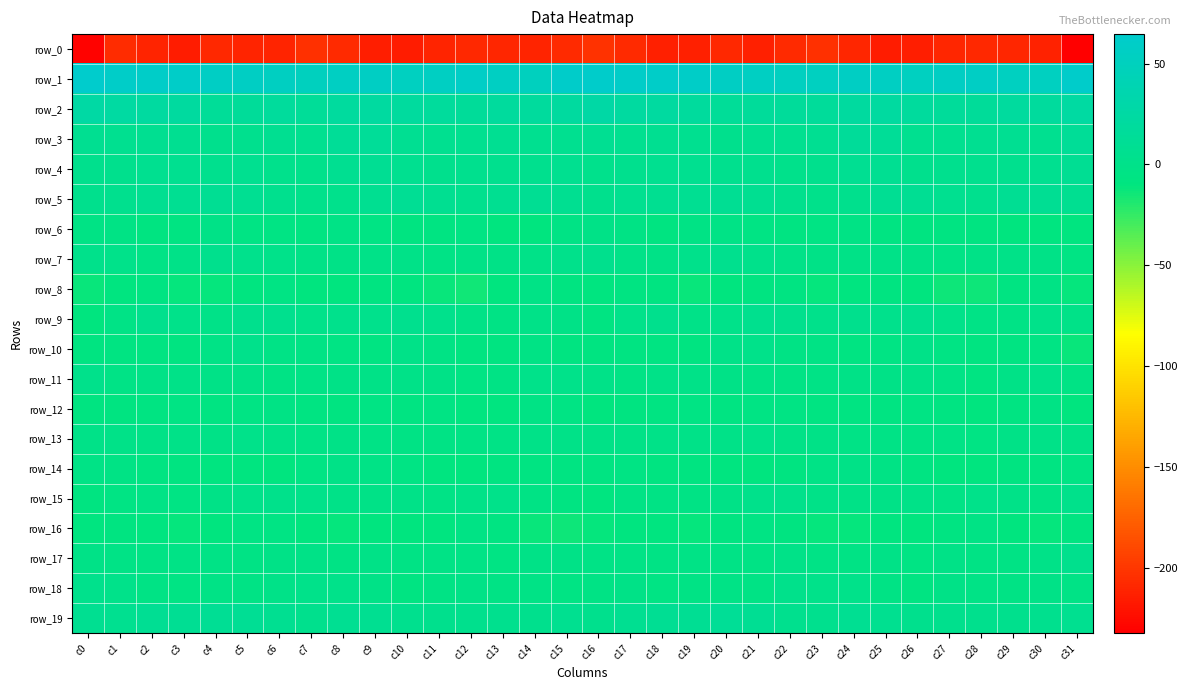

Reading left to right, transcribe all the data shown in this chart.

row_0: -230.7	-206.8	-210.9	-215.2	-208.8	-211.6	-211.3	-204.4	-207.6	-214.0	-215.9	-211.0	-208.2	-209.7	-211.1	-207.6	-202.5	-207.3	-213.3	-213.3	-208.5	-213.1	-208.1	-204.2	-210.3	-215.7	-214.7	-209.4	-208.7	-209.9	-212.5	-232.5
row_1: 64.6	60.9	60.4	60.4	56.6	55.3	54.0	51.1	54.7	55.9	52.8	54.6	57.7	54.6	50.9	61.2	63.1	60.5	60.5	59.4	55.5	55.2	52.9	51.9	56.2	54.6	52.5	56.0	57.3	52.8	52.5	62.6
row_2: 25.7	23.9	22.4	21.0	14.6	15.7	17.1	14.6	19.6	22.4	20.0	17.1	15.5	19.0	18.5	20.6	26.7	22.7	22.8	18.5	13.8	16.8	15.9	16.2	21.1	22.2	18.7	16.5	15.8	20.2	18.2	23.3
row_3: 6.9	5.6	6.8	6.9	4.2	4.8	6.6	5.6	12.9	14.5	8.0	6.1	6.3	8.4	6.0	6.1	8.3	5.5	7.7	5.7	3.7	6.0	6.0	7.8	14.8	12.6	6.5	6.2	6.7	8.3	5.8	12.7
row_4: 3.2	3.8	5.5	6.0	5.0	5.6	2.5	1.2	6.8	8.9	5.6	4.1	5.2	4.6	5.1	5.6	3.0	4.9	5.7	5.8	4.9	5.0	1.4	3.1	8.4	8.1	4.1	4.8	4.8	4.9	5.8	9.6
row_5: 3.5	4.8	6.8	7.8	9.3	8.7	4.9	1.7	2.6	6.7	10.8	7.3	5.1	7.7	10.0	7.5	4.2	6.3	7.0	8.4	9.4	7.6	3.7	1.9	3.4	9.0	9.6	6.4	5.0	9.2	9.2	7.2
row_6: -4.7	-4.1	-7.7	-6.3	-2.6	-5.4	-5.8	-7.2	-3.7	-5.9	-7.4	-7.3	-5.8	-10.0	-9.7	-4.3	-1.9	-4.5	-8.4	-4.4	-3.3	-5.8	-6.5	-5.8	-4.1	-6.9	-7.6	-6.3	-7.4	-10.5	-9.2	-9.2
row_7: 1.0	0.4	-2.7	-0.4	4.2	3.0	0.6	-2.6	-2.2	-1.3	-0.7	-3.5	-2.4	-1.8	-0.9	1.1	3.5	-0.4	-2.6	1.5	4.6	1.7	-0.9	-2.3	-2.2	-0.5	-1.8	-3.2	-2.6	-1.1	-2.2	-5.3
row_8: -12.7	-8.9	-7.1	-11.4	-11.2	-9.6	-5.6	-9.9	-10.7	-7.6	-9.3	-12.7	-14.4	-10.0	-3.4	-7.7	-9.3	-6.8	-8.5	-12.1	-10.7	-8.3	-6.3	-11.1	-9.0	-7.6	-10.1	-13.8	-13.9	-6.7	-4.9	-11.7
row_9: -10.7	-3.4	3.7	0.2	-0.7	3.3	4.7	0.7	2.6	3.0	4.5	2.0	-2.4	-4.4	-0.7	-2.6	-6.2	0.4	3.1	-0.9	0.4	4.9	3.1	0.9	3.6	2.8	5.0	-0.1	-3.5	-3.8	0.3	-1.5
row_10: -8.4	-7.3	-6.4	-8.4	-3.3	1.0	-3.3	-4.2	-5.3	-6.4	-1.5	-4.4	-8.1	-7.7	-4.7	-7.6	-7.6	-6.8	-7.1	-7.5	-0.5	-0.2	-4.2	-4.0	-6.4	-5.3	-1.0	-5.9	-8.5	-6.7	-5.1	-12.5
row_11: 0.9	-3.6	-2.4	-0.6	-2.5	-2.0	-4.9	-3.8	-2.7	-1.9	-1.3	-1.8	-5.8	-4.8	-0.0	0.4	-0.4	-4.3	-1.3	-1.5	-2.0	-2.9	-5.0	-3.0	-2.4	-2.5	-0.5	-2.9	-6.7	-2.4	-0.4	-4.0
row_12: -7.6	-8.1	-6.9	-5.3	-6.4	-5.9	-4.3	-6.7	-7.4	-5.7	-6.4	-6.1	-9.4	-8.6	-3.9	-6.0	-9.9	-8.5	-6.6	-5.3	-6.4	-5.1	-5.1	-7.1	-6.7	-6.2	-6.0	-6.9	-10.5	-6.3	-4.0	-10.3
row_13: -0.6	-0.5	-2.0	-0.7	-1.9	-0.0	-0.9	-2.9	-2.4	-3.4	-4.0	-4.0	-4.7	-3.7	-1.4	-1.5	-2.6	-2.3	-1.4	-1.2	-1.1	-0.0	-2.0	-2.3	-3.2	-3.2	-4.5	-3.7	-5.2	-2.6	-0.9	-2.6
row_14: -3.2	-4.6	-7.0	-8.4	-9.5	-9.2	-9.7	-5.7	-1.7	-3.8	-5.9	-8.9	-10.4	-8.4	-7.2	-6.8	-6.2	-5.7	-8.3	-8.3	-9.4	-9.7	-8.3	-3.8	-2.0	-4.7	-6.6	-10.2	-9.8	-7.9	-6.6	-5.1
row_15: -7.7	-5.7	-3.5	-5.7	-2.7	-0.0	1.7	-0.4	-1.3	-2.3	-0.8	-3.1	-1.2	0.3	-4.6	-7.1	-9.3	-4.7	-4.7	-4.6	-1.6	1.0	1.3	-0.8	-1.8	-1.8	-1.5	-2.9	-0.1	-1.5	-4.0	0.8
row_16: -8.9	-8.2	-8.8	-10.9	-9.8	-6.0	-5.7	-10.6	-11.8	-10.2	-9.8	-9.3	-4.4	-7.1	-12.8	-13.9	-11.7	-8.8	-9.1	-11.4	-8.1	-5.2	-7.4	-11.6	-11.1	-9.7	-10.6	-6.9	-4.5	-9.8	-11.8	-7.4
row_17: -1.8	-2.9	-4.8	-3.7	-2.9	-4.7	-2.5	-2.0	-4.9	-1.6	-4.7	-3.9	-2.8	-5.2	-1.9	-2.5	-3.5	-3.7	-4.8	-3.1	-3.5	-4.6	-1.3	-3.3	-4.1	-2.0	-5.5	-2.5	-4.3	-4.1	-0.6	3.8
row_18: 2.0	-0.3	-4.4	-5.2	-2.9	-5.0	-0.7	0.1	-0.2	-1.7	-7.2	-4.2	-1.7	-4.2	-3.3	-5.1	-4.0	-1.7	-5.6	-4.3	-3.7	-4.3	0.9	-0.3	-0.3	-3.9	-7.2	-2.4	-2.7	-4.2	-2.7	-3.8
row_19: 7.3	5.9	9.6	9.4	11.2	10.6	6.9	4.0	8.4	6.8	5.0	3.2	3.8	4.3	3.2	6.3	4.0	7.3	9.5	9.7	11.2	9.7	5.2	5.4	8.7	6.1	4.1	3.1	4.1	3.7	4.3	6.2